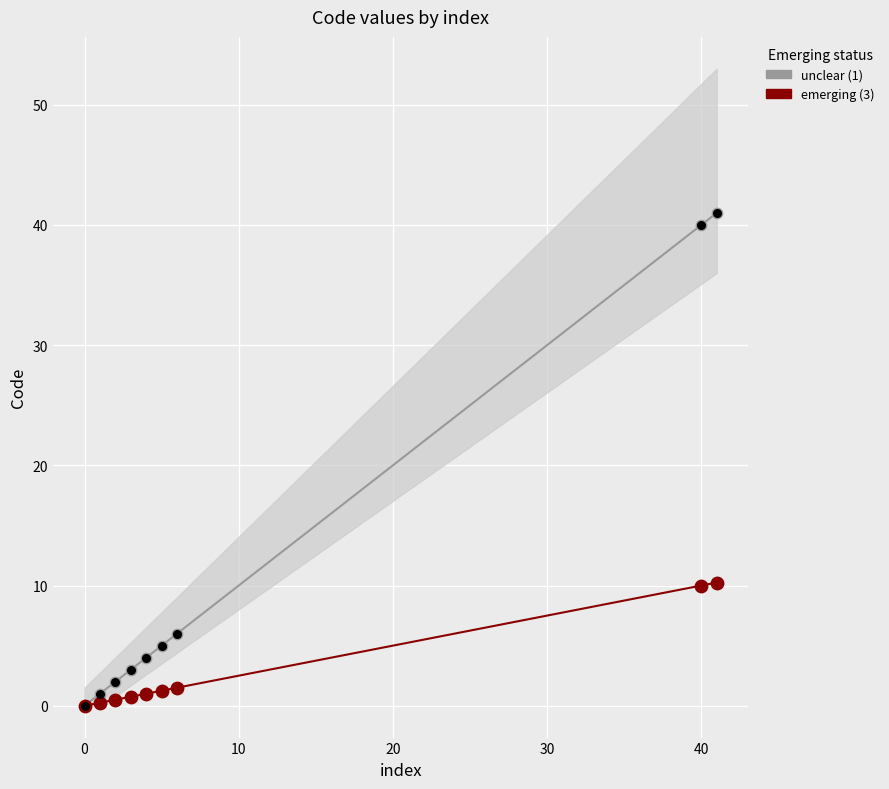

Which has a higher value, 10 or 7?

7